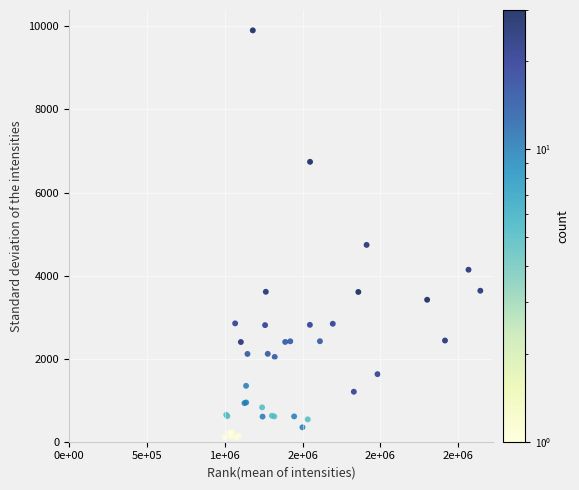

What Y value in the scatter plot is closest to 5002?

4738.6